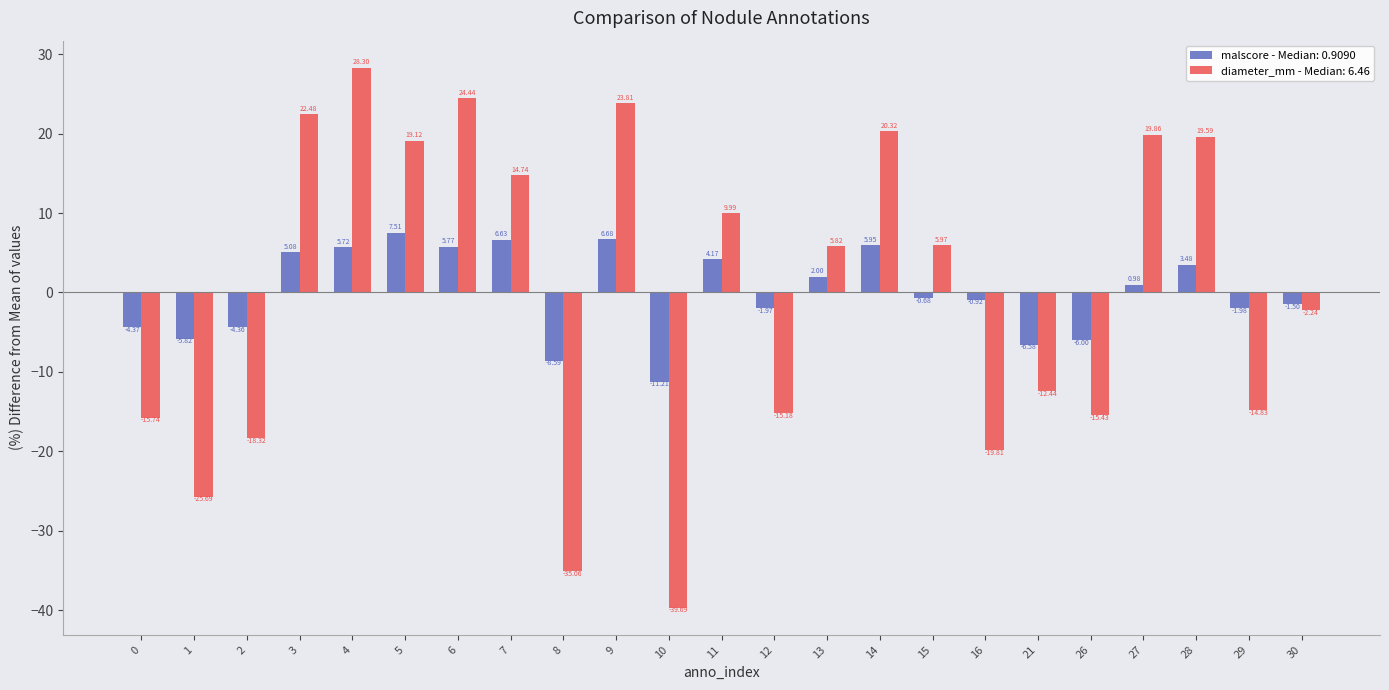

Rank the series at 30 from lowest to highest value.

diameter_mm - Median: 6.46, malscore - Median: 0.9090